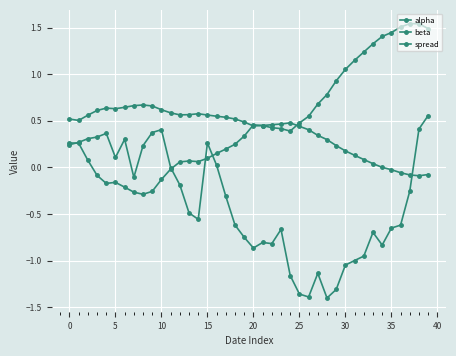

How many lines are shown in the chart?

3